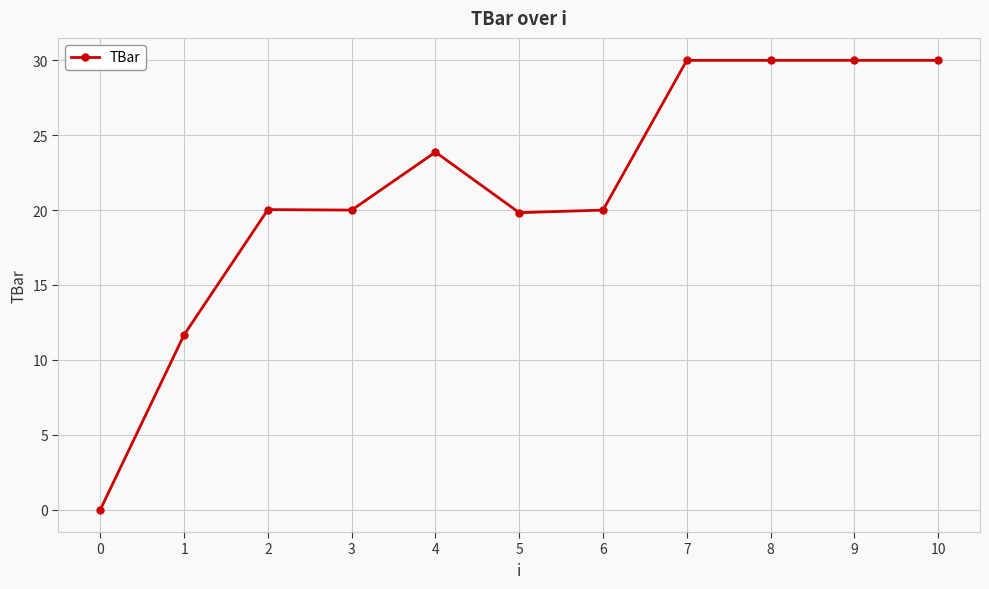

True or false: the data shows 23.9 at 4.

True